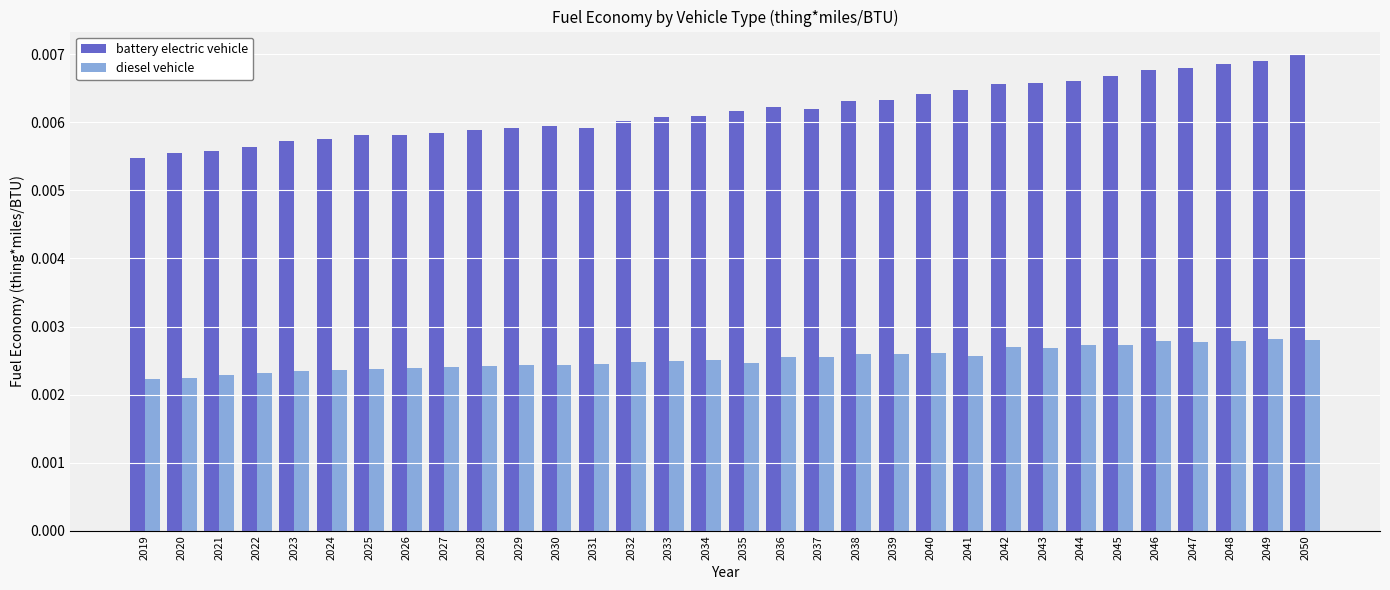

Count the battery electric vehicle values in the range 0 to 1.

32